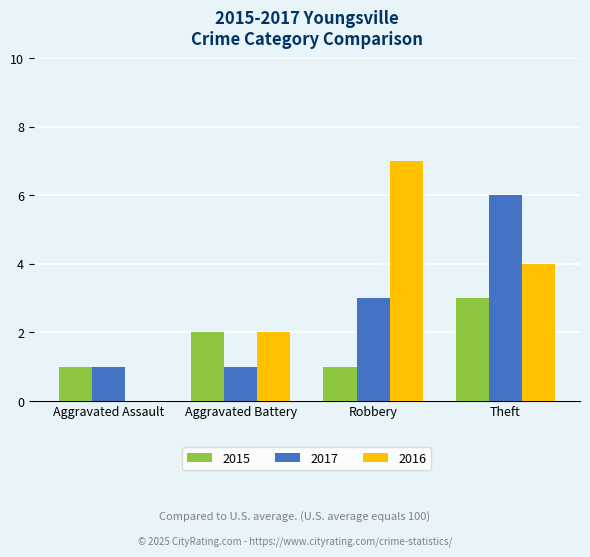

At which category does the chart reach its peak across all series?

Robbery